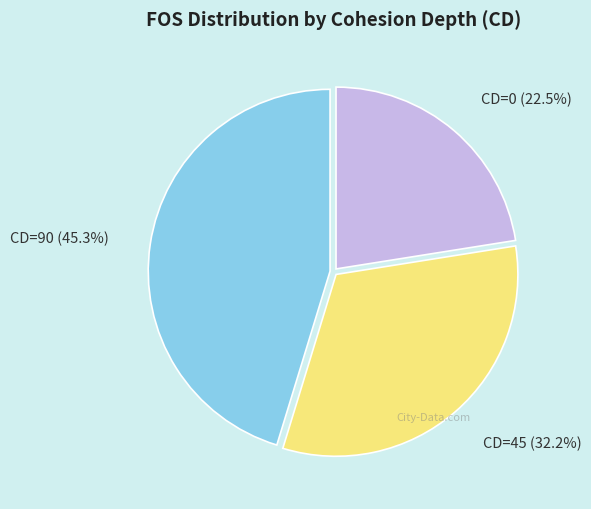

To the nearest percent, what is the difference between the largest and smallest slice percentages?

23%